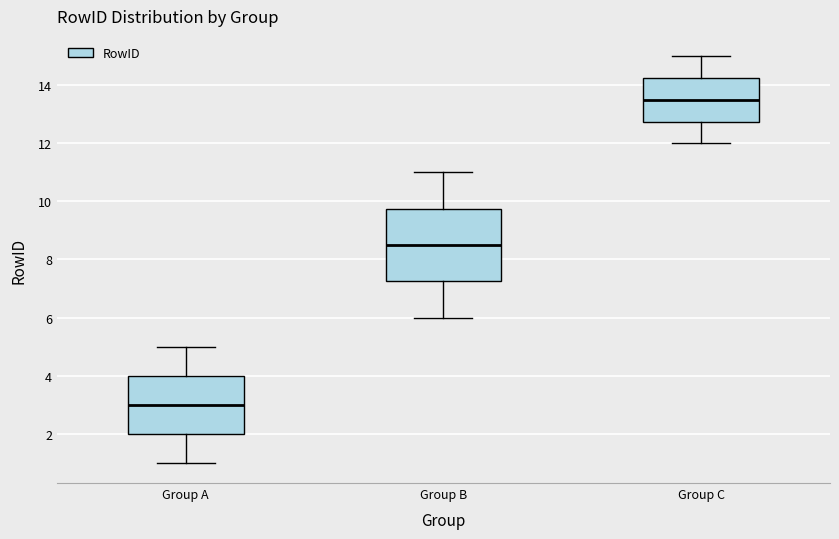

Which box has the lowest median line?

Group A